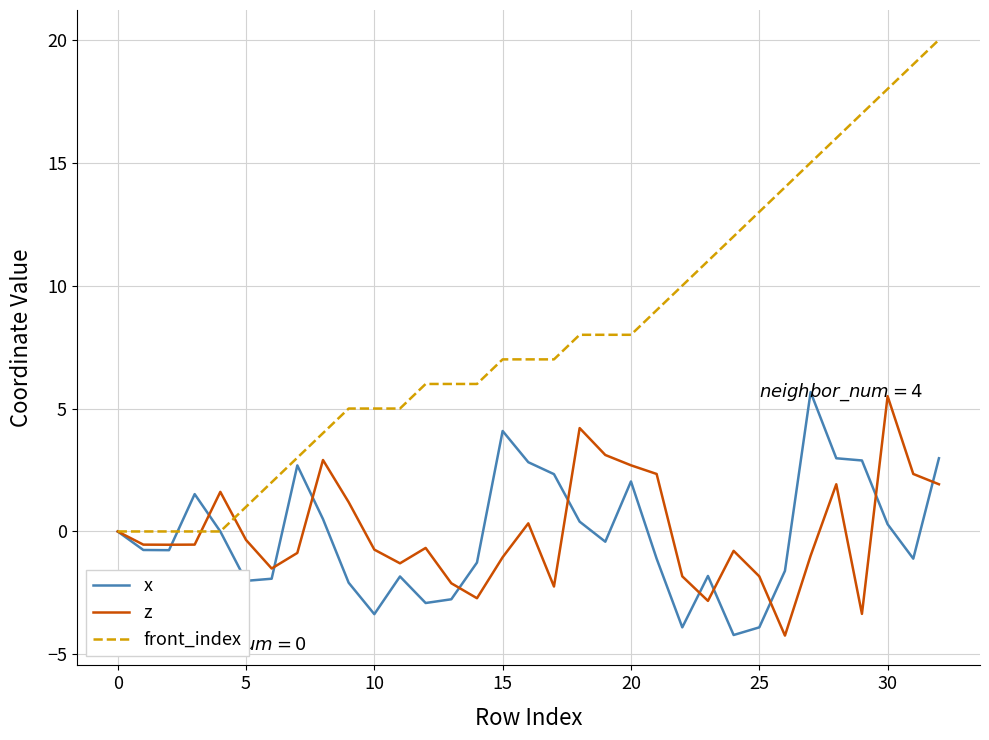

What is the maximum value shown in the chart?

20.0